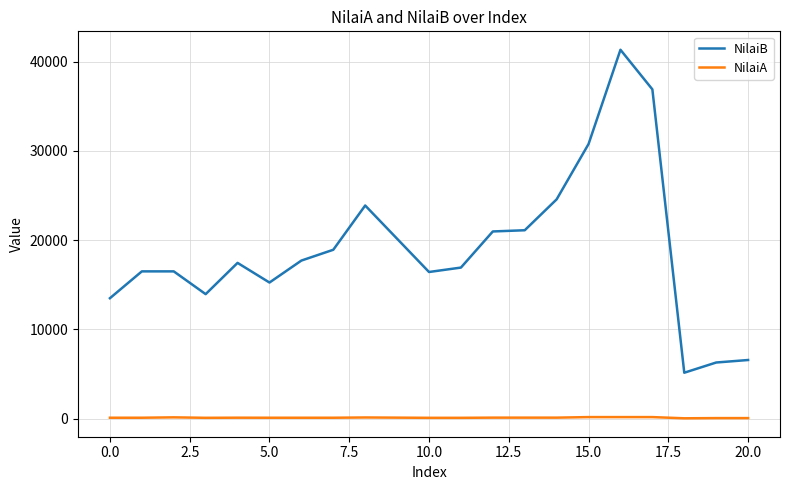

True or false: NilaiB and NilaiA cross at least once.

False